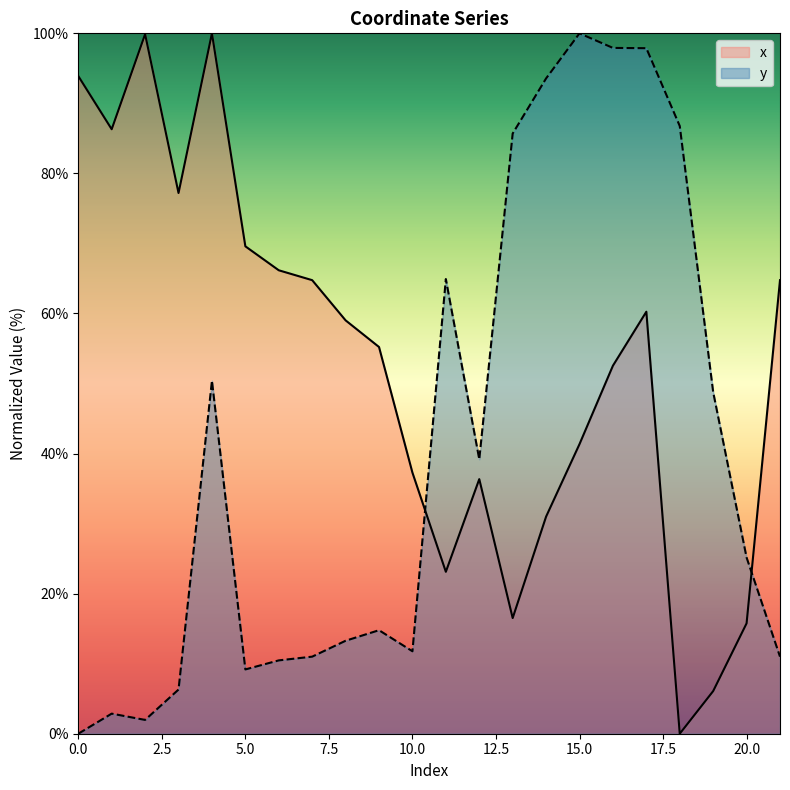

The x series shows 3.5 at 20.0. True or false?

False